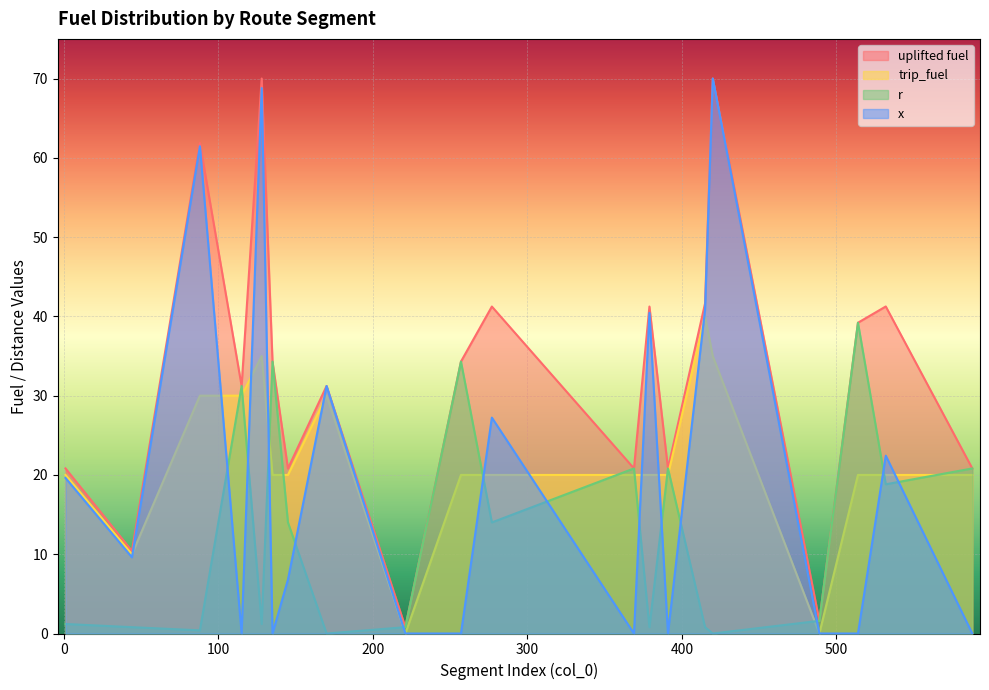

At which label does uplifted fuel first exceed 34?

88